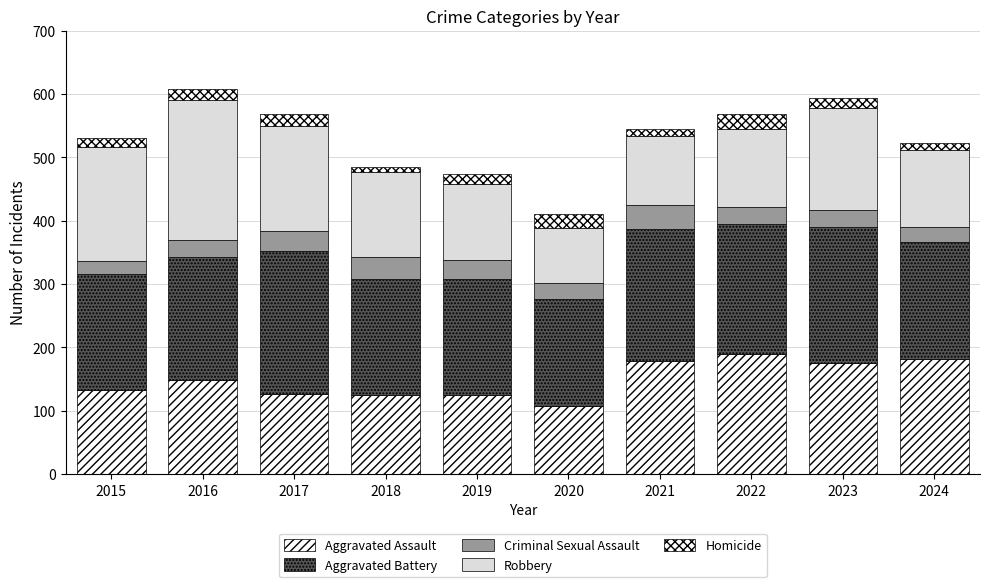

Which series has the largest total across all categories?

Aggravated Battery